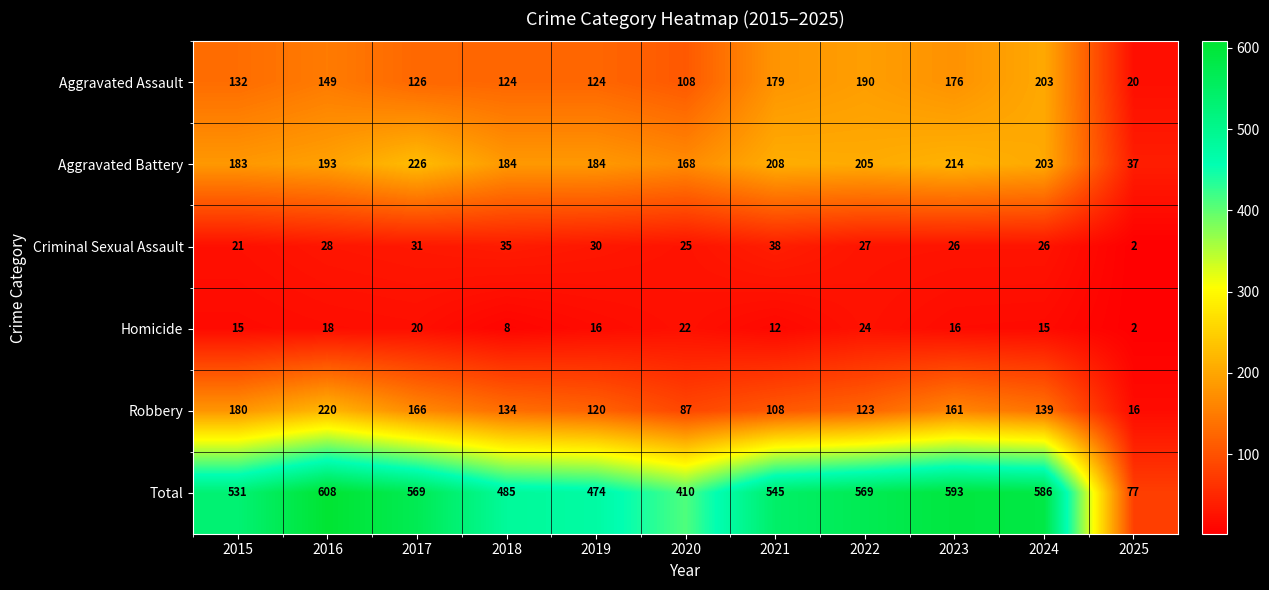

What value does the Aggravated Battery series have at 2020?

168